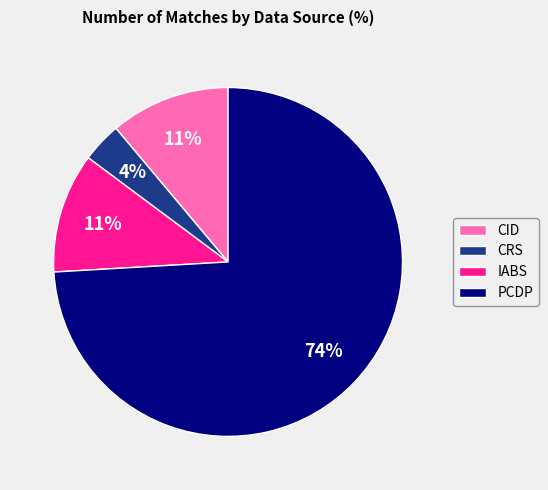

How many segments does this pie chart have?

4